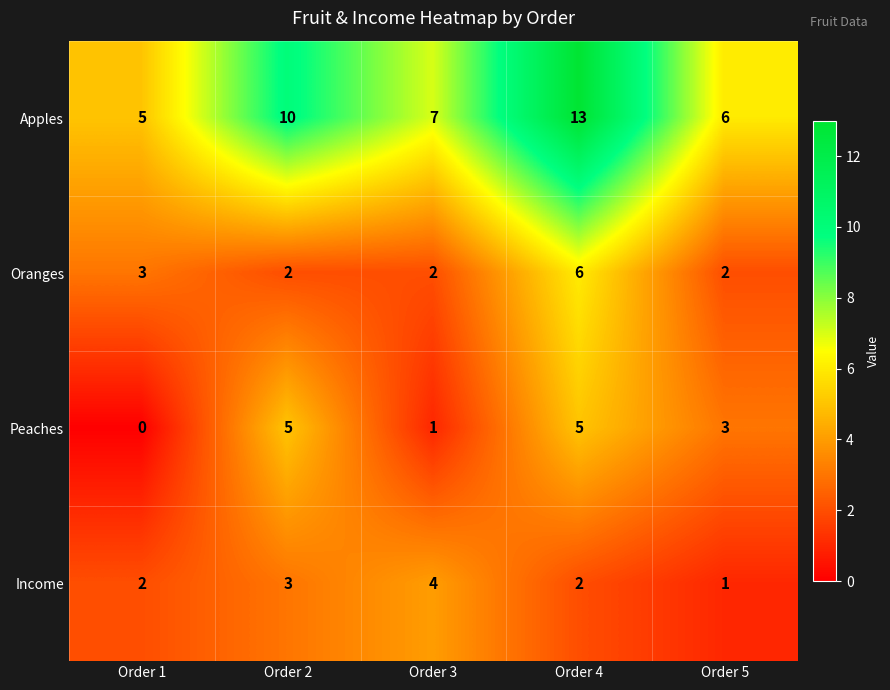

Which series has the widest spread of values?

Apples